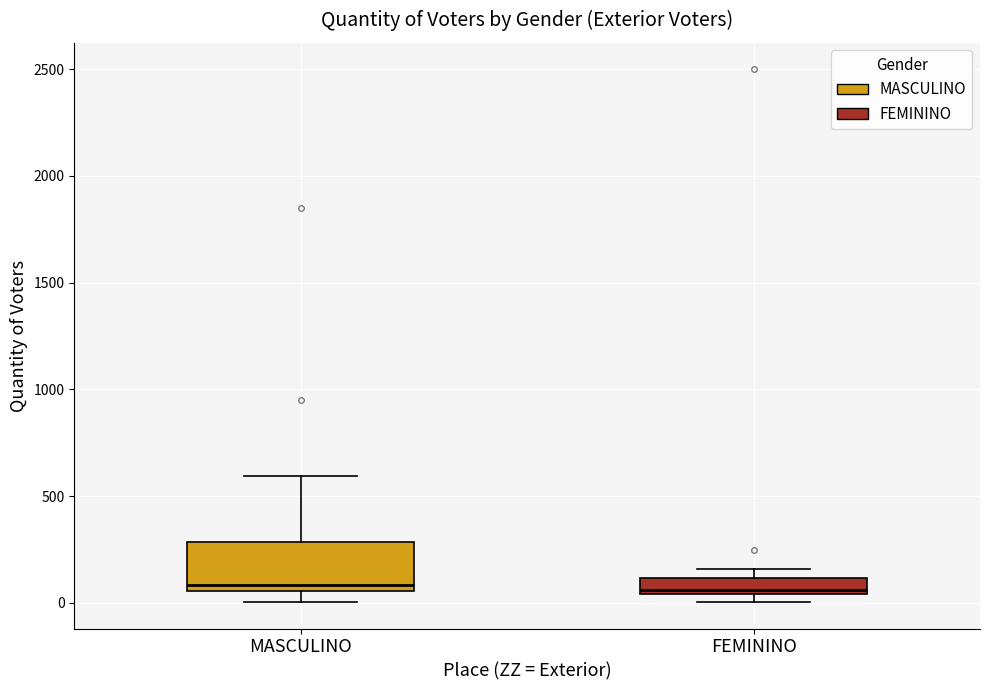

Reading left to right, read every box against the y-axis: the position of its median line, the range the box covers, and the ends of its whiskers. The values are not printed on the chart, so give them approximately, as read against the axis.

MASCULINO: median 100, box 50 to 300, whiskers 0 to 600
FEMININO: median 50 (just above the box's lower edge), box 50 to 100, whiskers 0 to 150